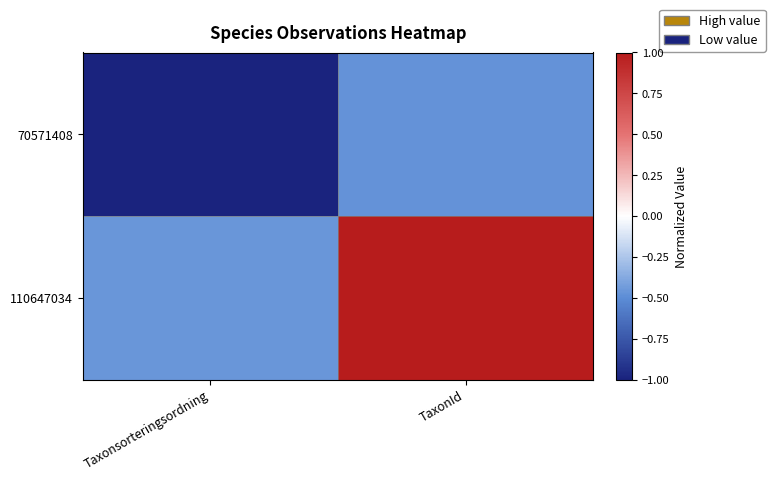

Rank the series by their maximum value, from highest to lowest.

110647034, 70571408